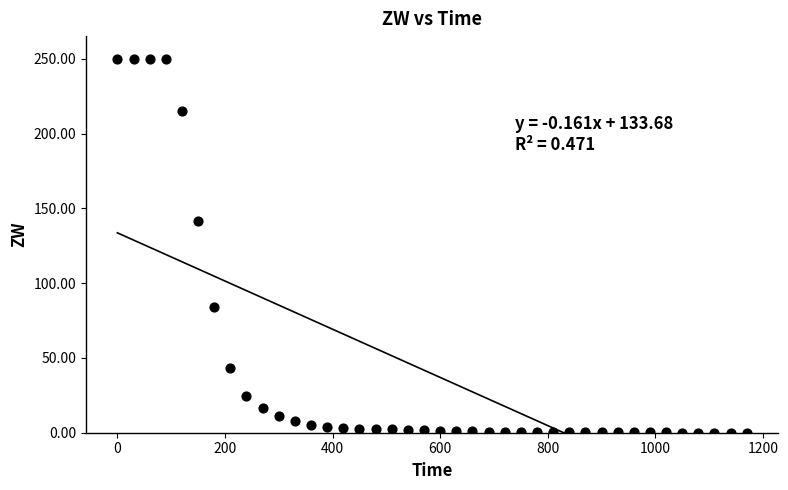

What is the range of X values (max minus min)?

1170.0